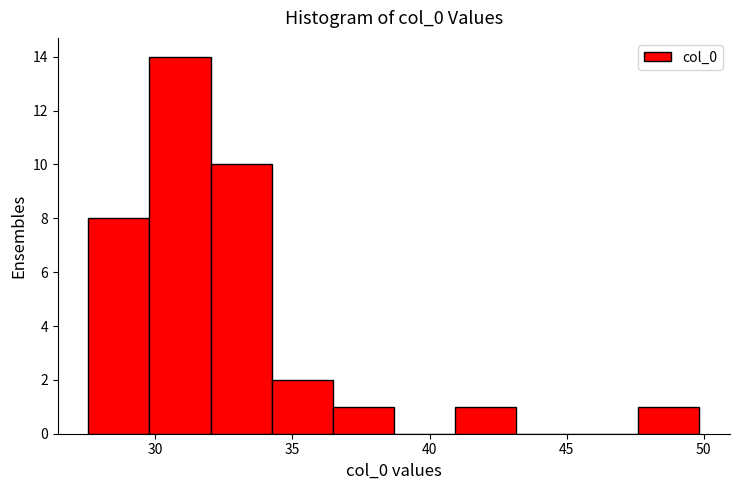

Reading left to right, list every bar in this chart as the range it spans on the x-axis followed by its height. Neither the bar edges nor the heights are printed on the chart, so give them approximately, as read against the axes.

27.5 to 30.0: 8
30.0 to 32.0: 14
32.0 to 34.0: 10
34.0 to 36.5: 2
36.5 to 38.5: 1
38.5 to 41.0: 0
41.0 to 43.0: 1
43.0 to 45.5: 0
45.5 to 47.5: 0
47.5 to 50.0: 1